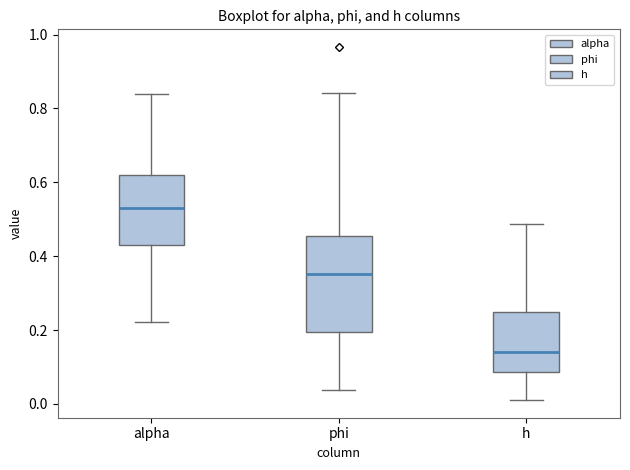

Which box's median line is the lowest?

h